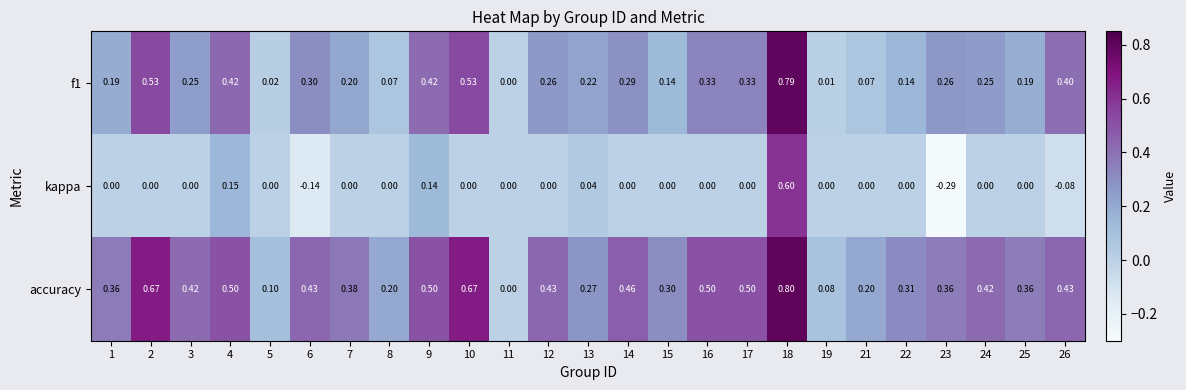

Count the number of categories in the chart.

25